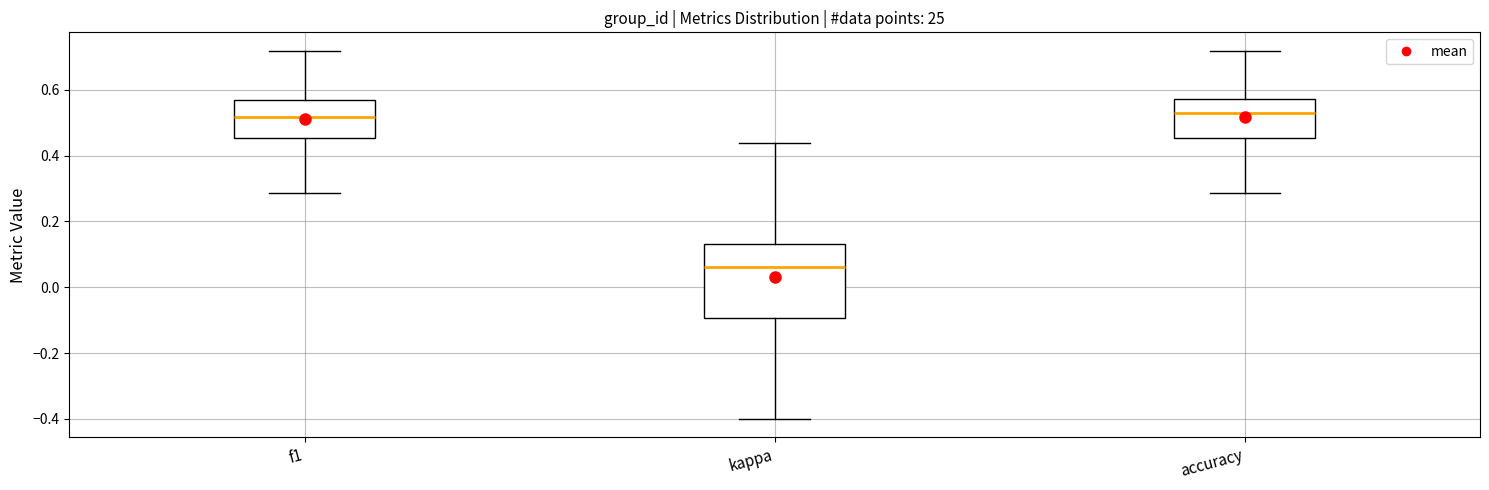

Where does the lower whisker of the box for f1 end on the y-axis? The values are not printed on the chart, so give them approximately, as read against the axis.

0.28